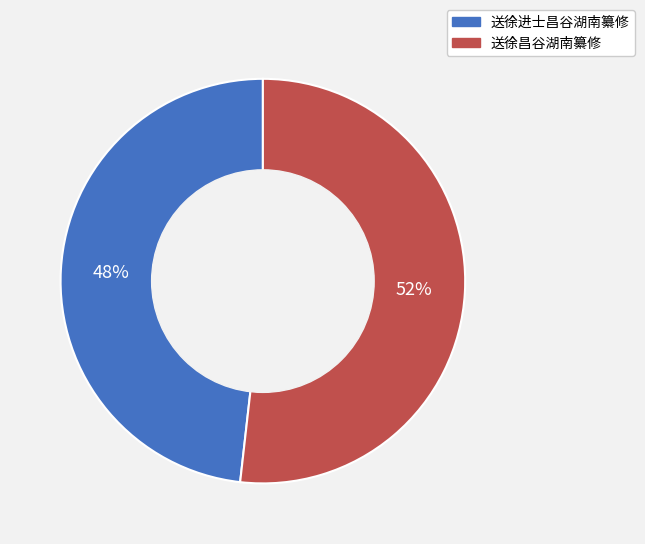

Rank the categories by value from highest to lowest.

送徐昌谷湖南纂修, 送徐进士昌谷湖南纂修